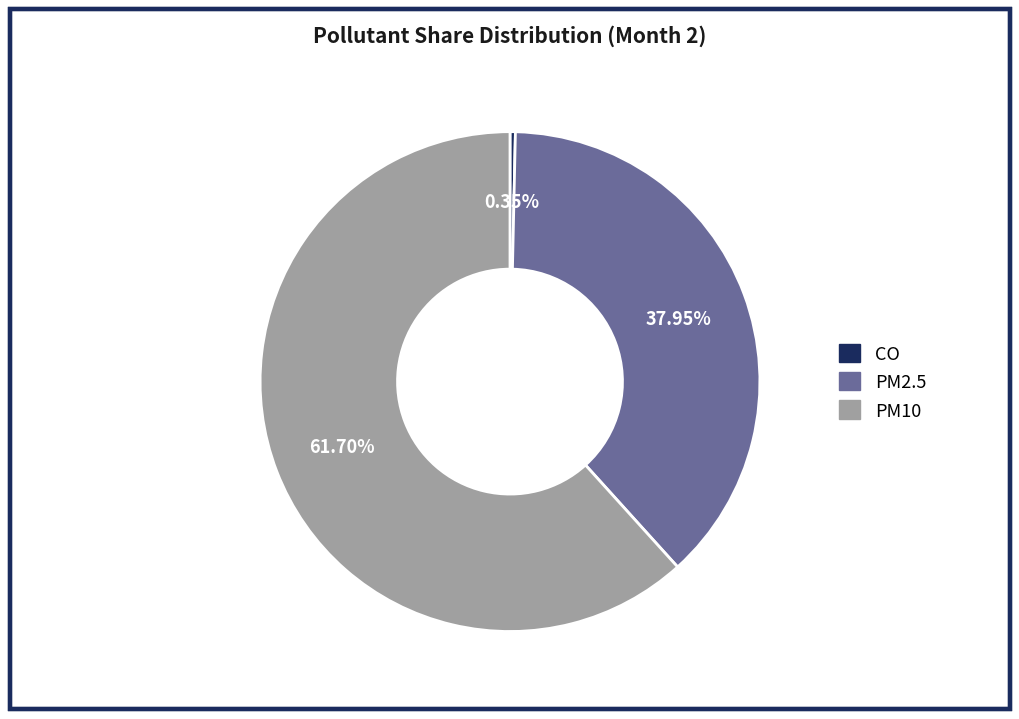

Is the sum of PM2.5 and PM10 greater than half?

Yes